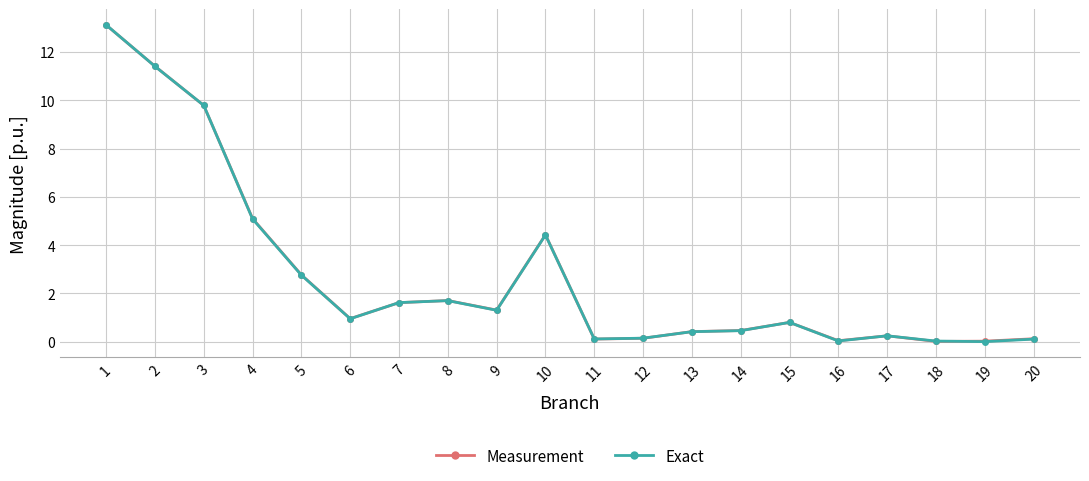

After their last crossing, which series has the higher values: Exact or Measurement?

Measurement